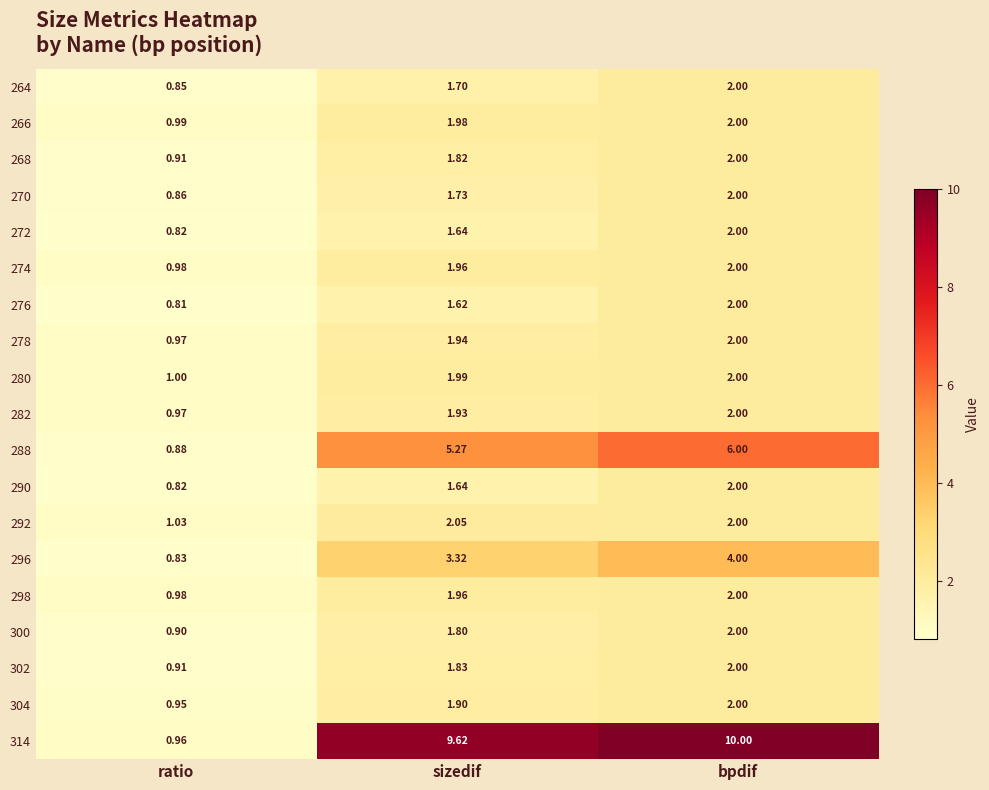

At which label does 272 first exceed 1?

sizedif